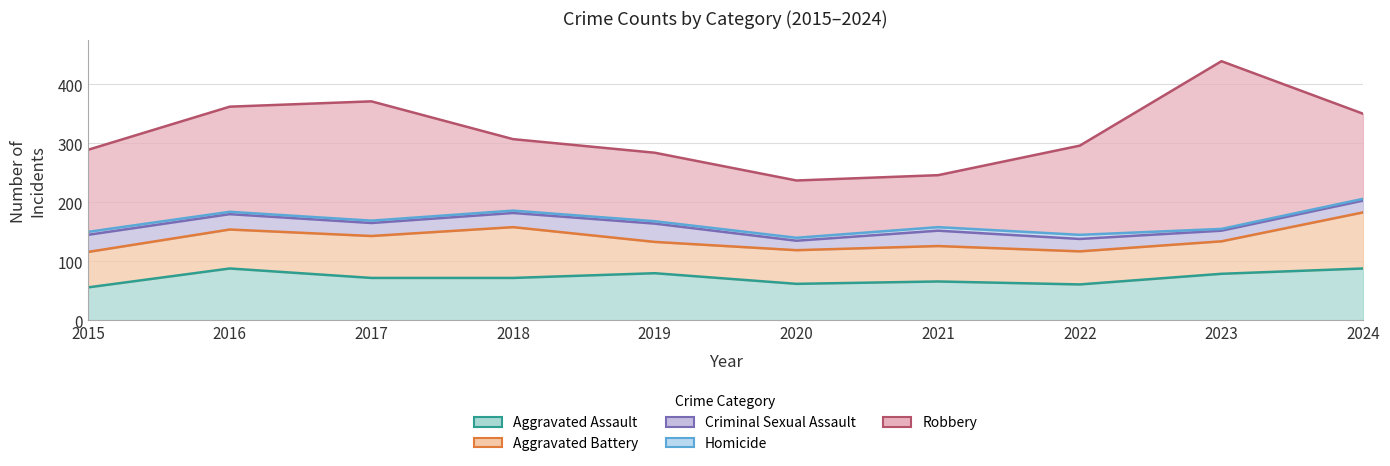

The value of Aggravated Assault at 2023 is 79. True or false?

True